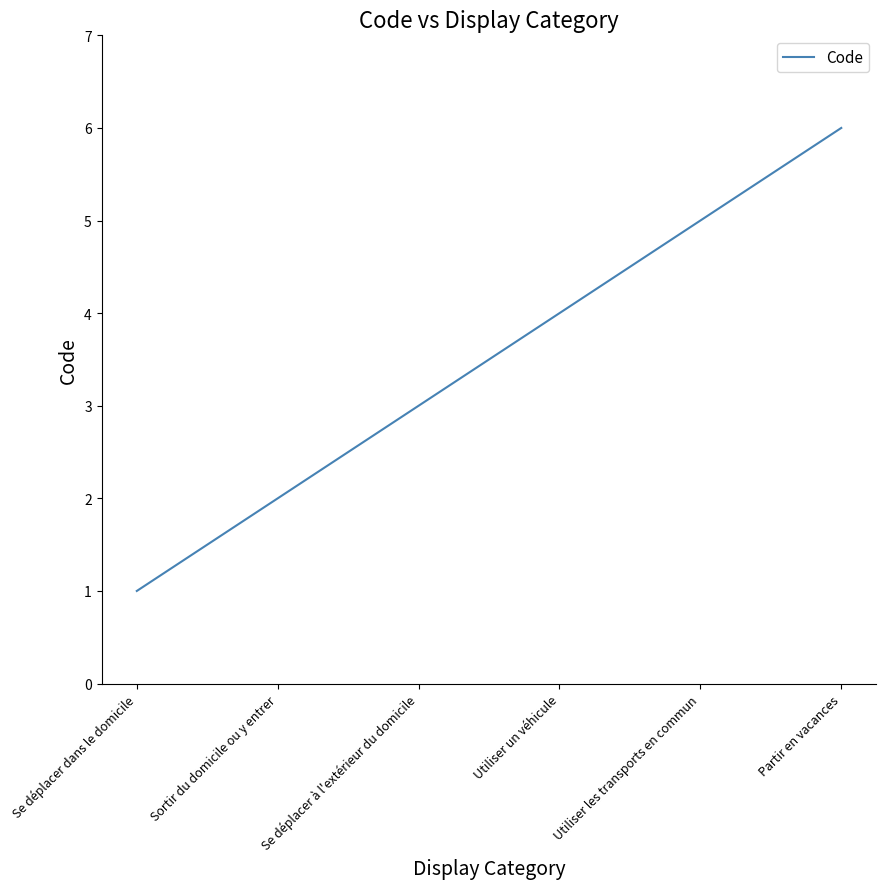

What is the change in value from Se déplacer à l'extérieur du domicile to Partir en vacances?

+3